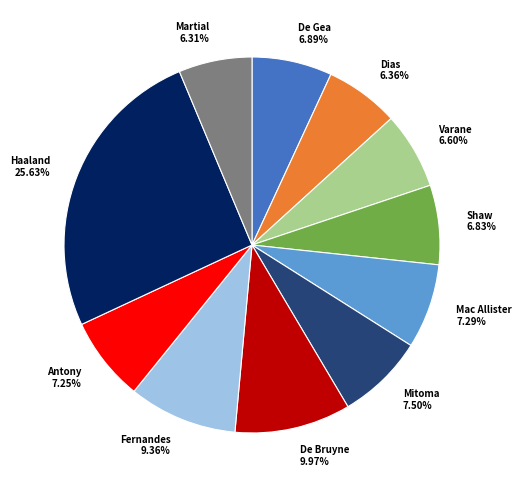

Is there a majority slice in this chart?

No